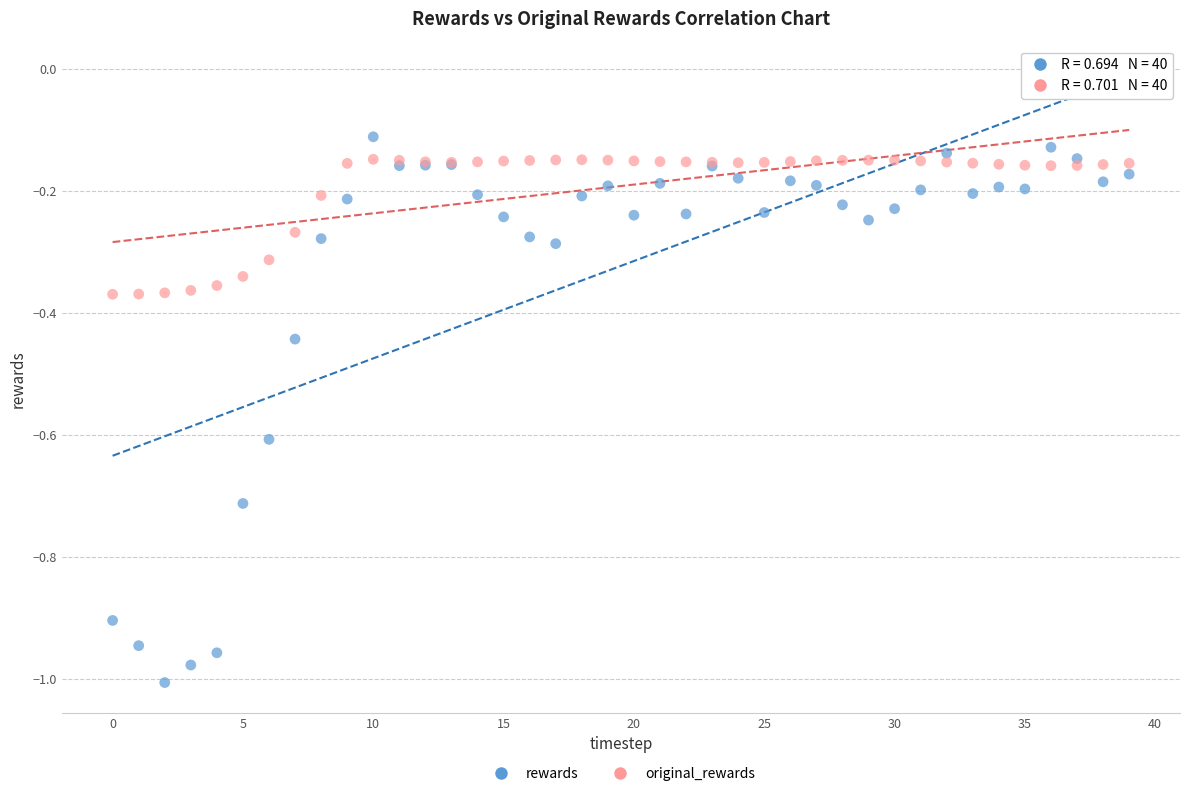

Which series reaches the maximum Y coordinate?

rewards